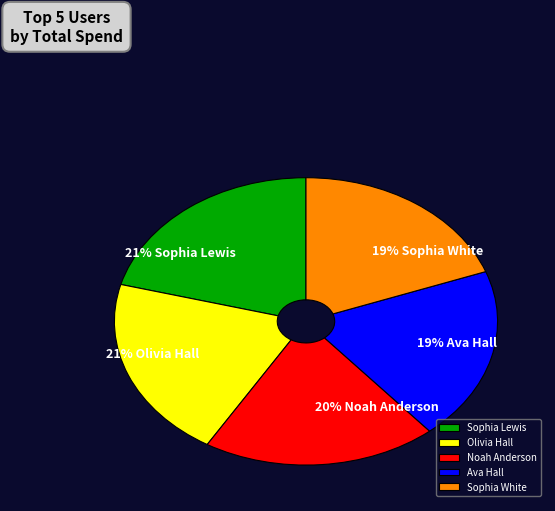

Is there a majority slice in this chart?

No